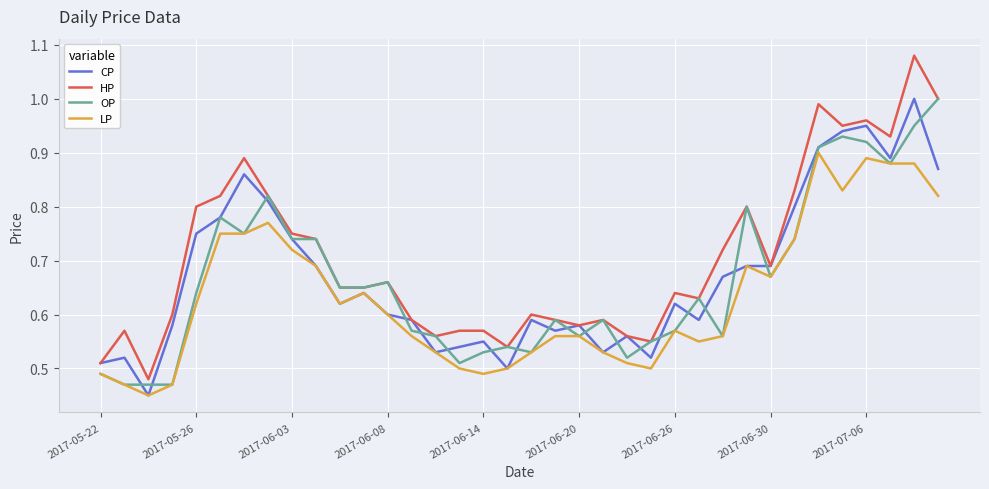

Which series has the widest spread of values?

HP